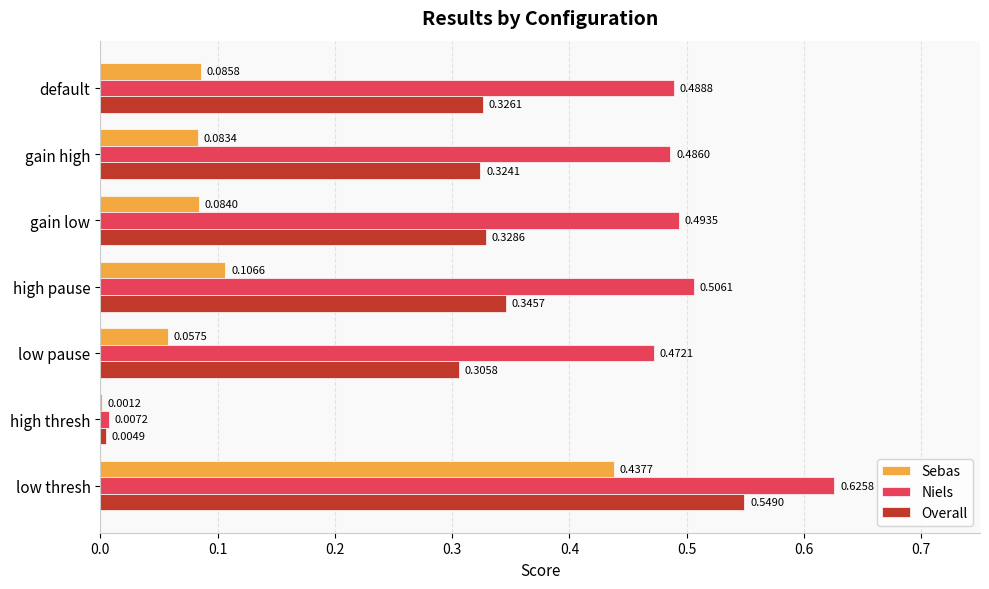

Where is Overall nearest to the value 0?

high thresh